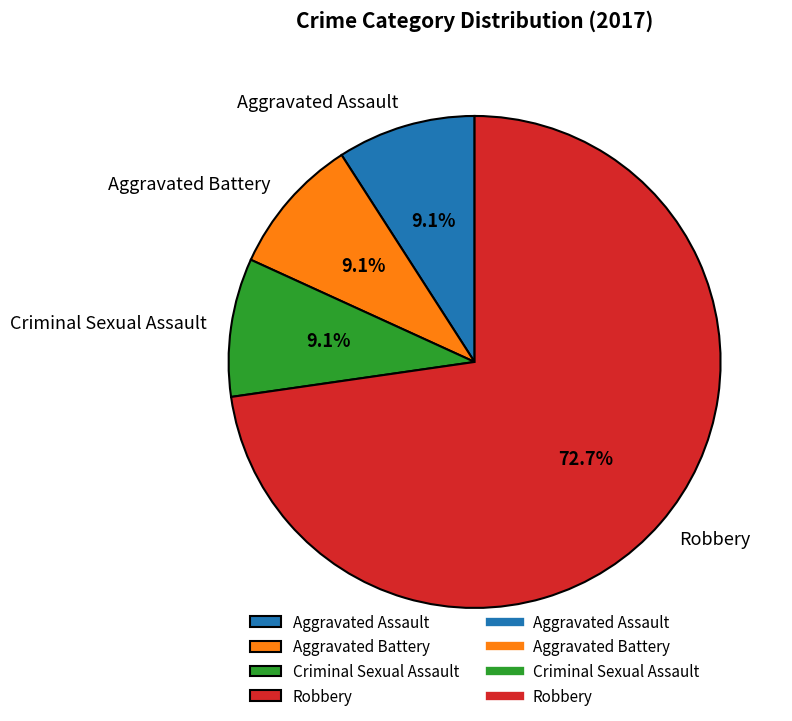

Count the number of slices in the pie.

4